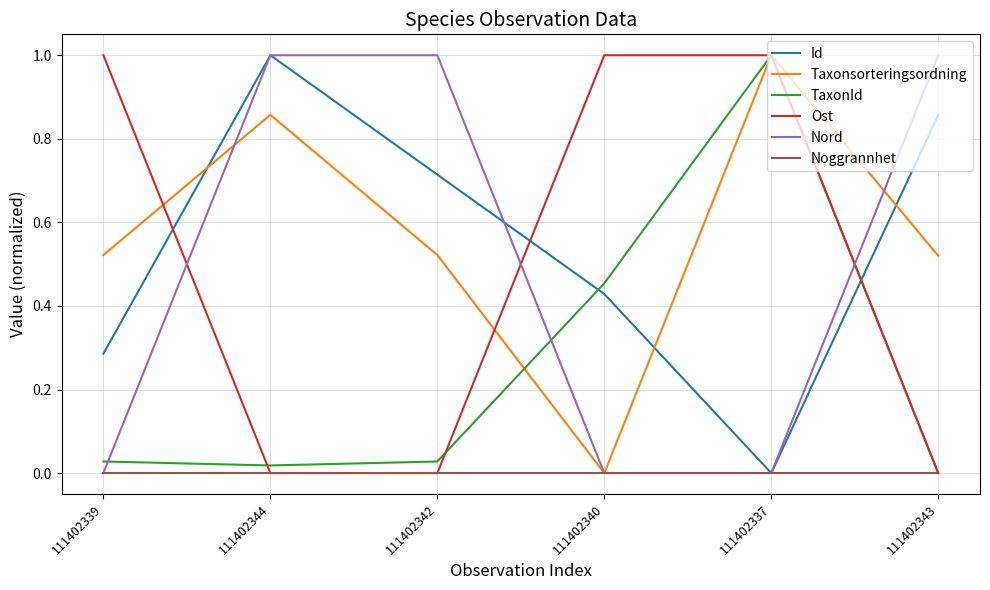

True or false: Taxonsorteringsordning and Id cross at least once.

True